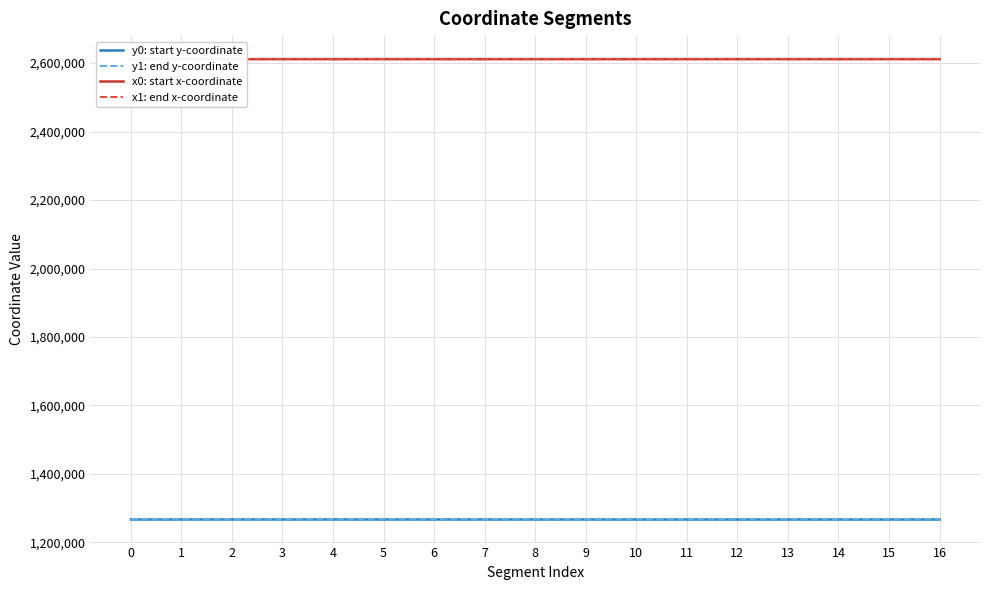

What are all the series names shown in the legend?

y0: start y-coordinate, y1: end y-coordinate, x0: start x-coordinate, x1: end x-coordinate